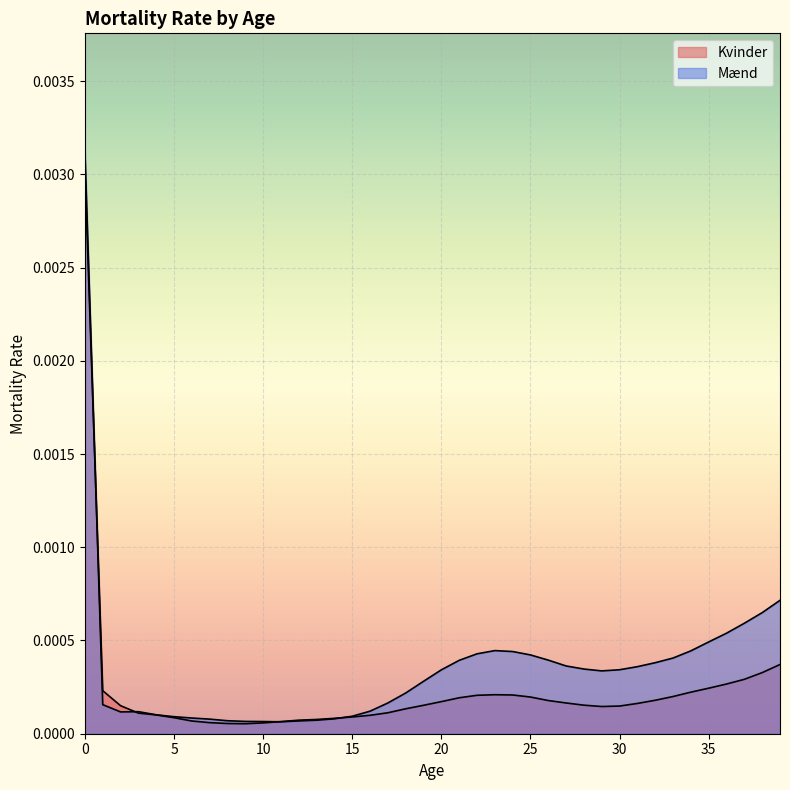

At which category does Kvinder reach its first local valley?

9